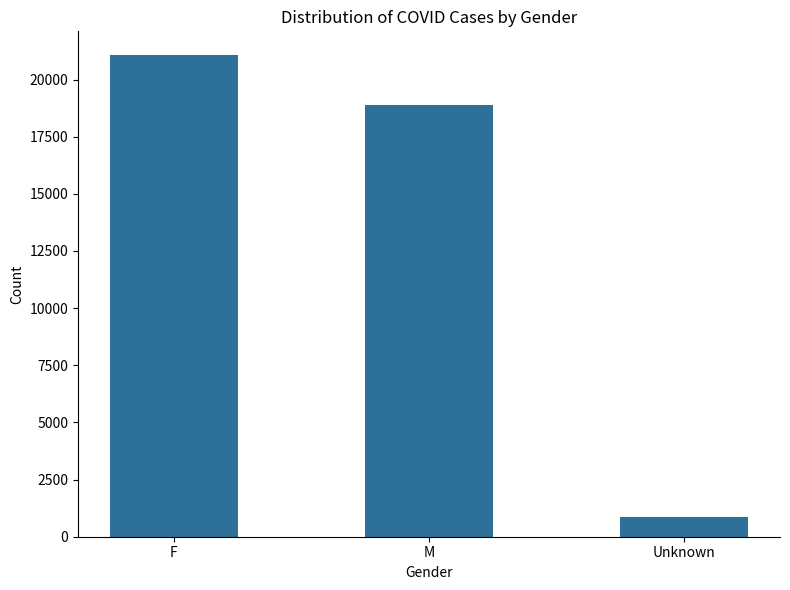

Rank the categories by value from lowest to highest.

Unknown, M, F